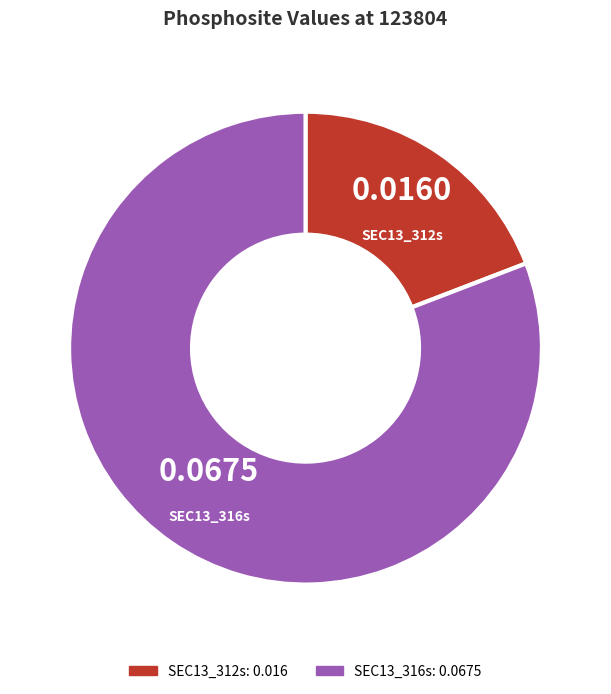

How many slices are in this pie chart?

2